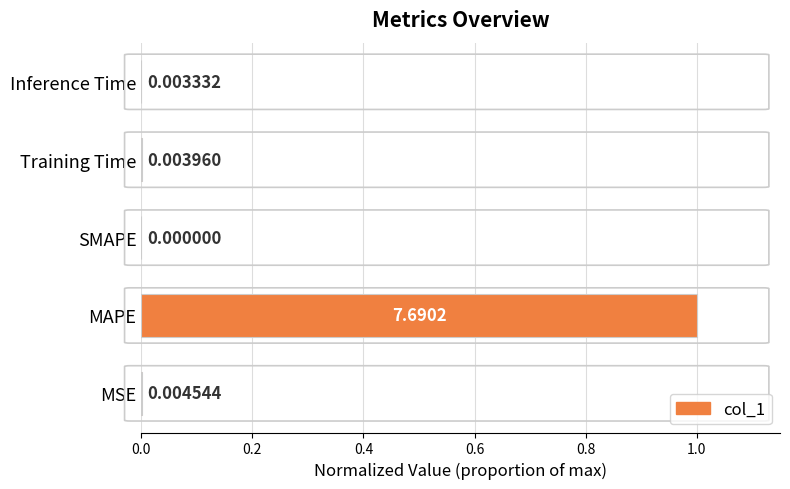

What is the sum of the values at MAPE and MSE?

1.0